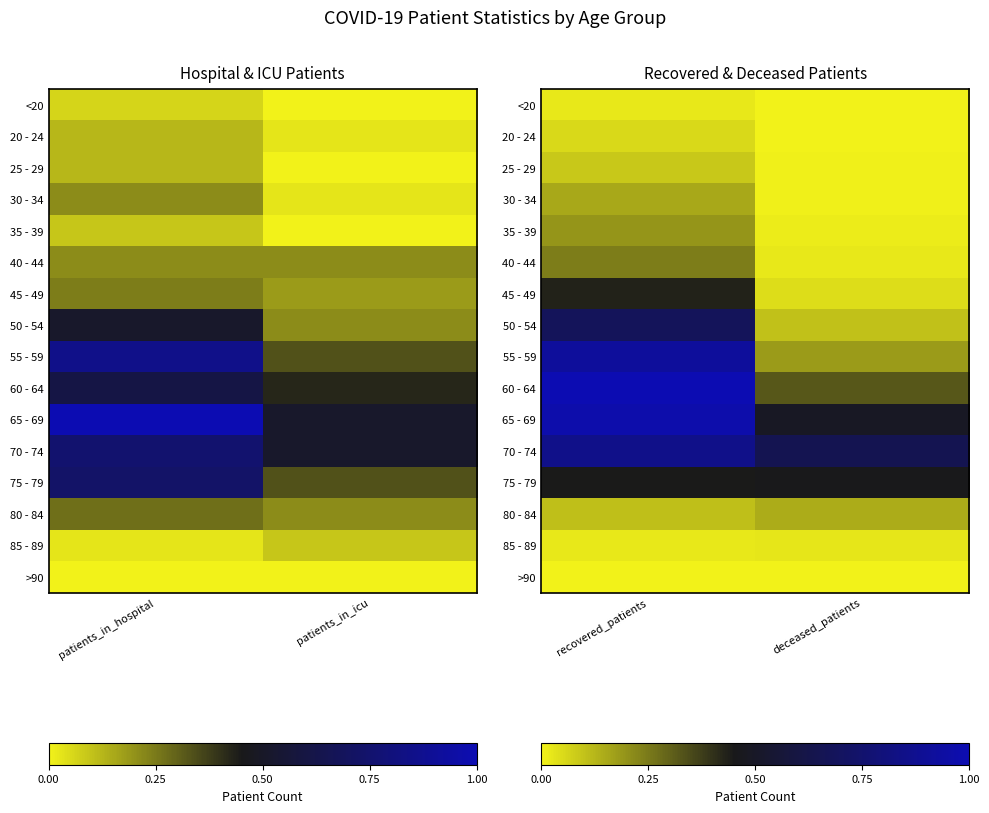

Is it true that 60 - 64 equals 1.3 at recovered_patients?

False